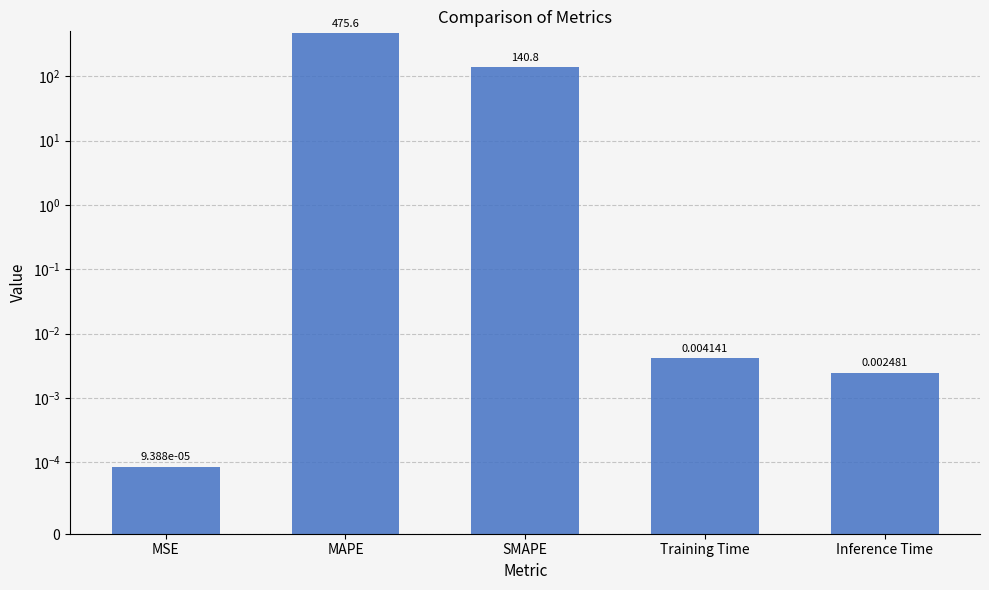

Reading left to right, what are all the values shown in this chart?

MSE=0.0	MAPE=475.6	SMAPE=140.8	Training Time=0.0	Inference Time=0.0